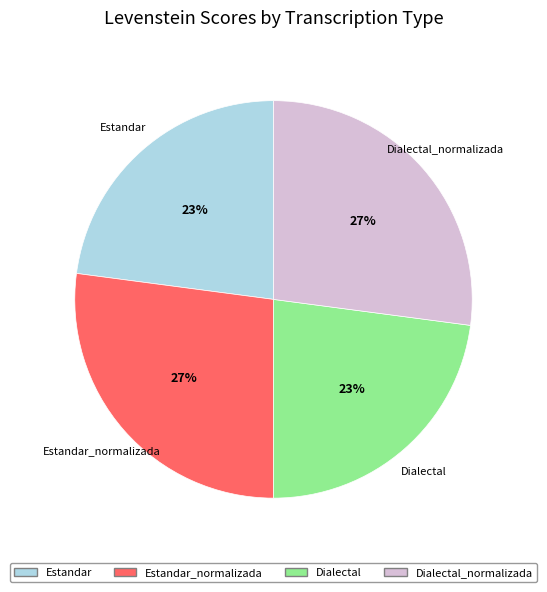

Does any single category account for the majority?

No